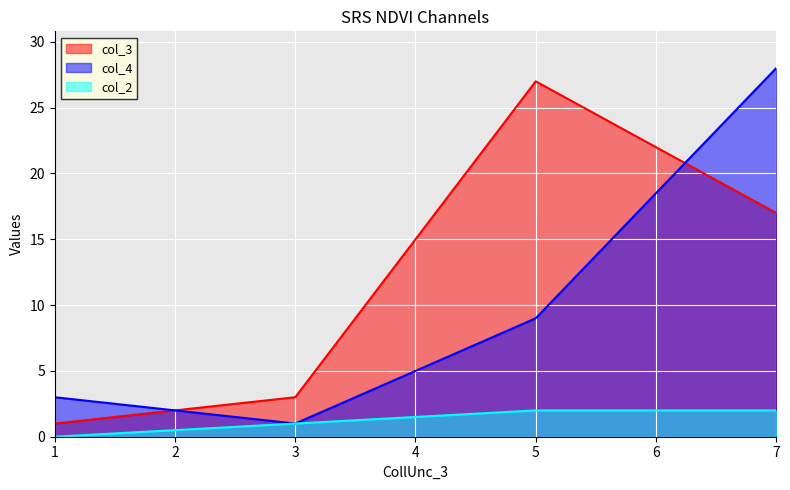

Count the number of categories in the chart.

4